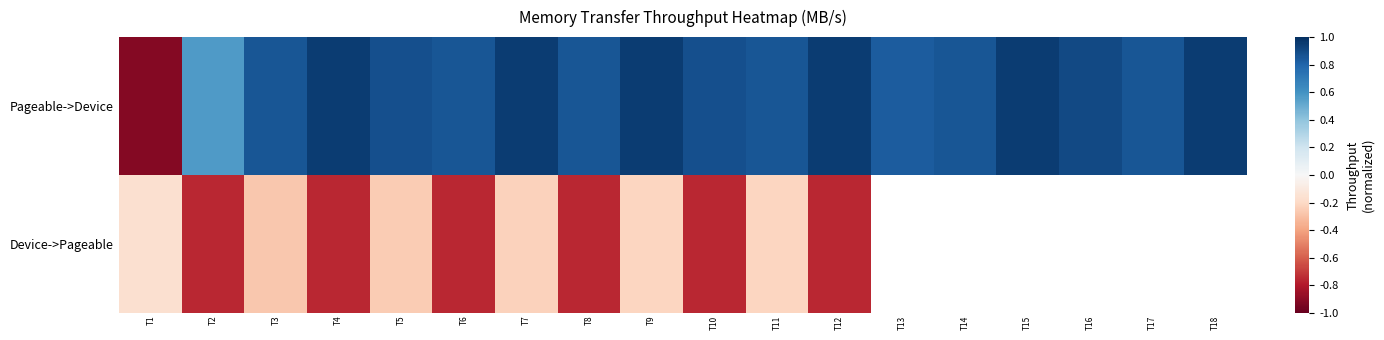

Read the Pageable->Device value at T6.

0.9